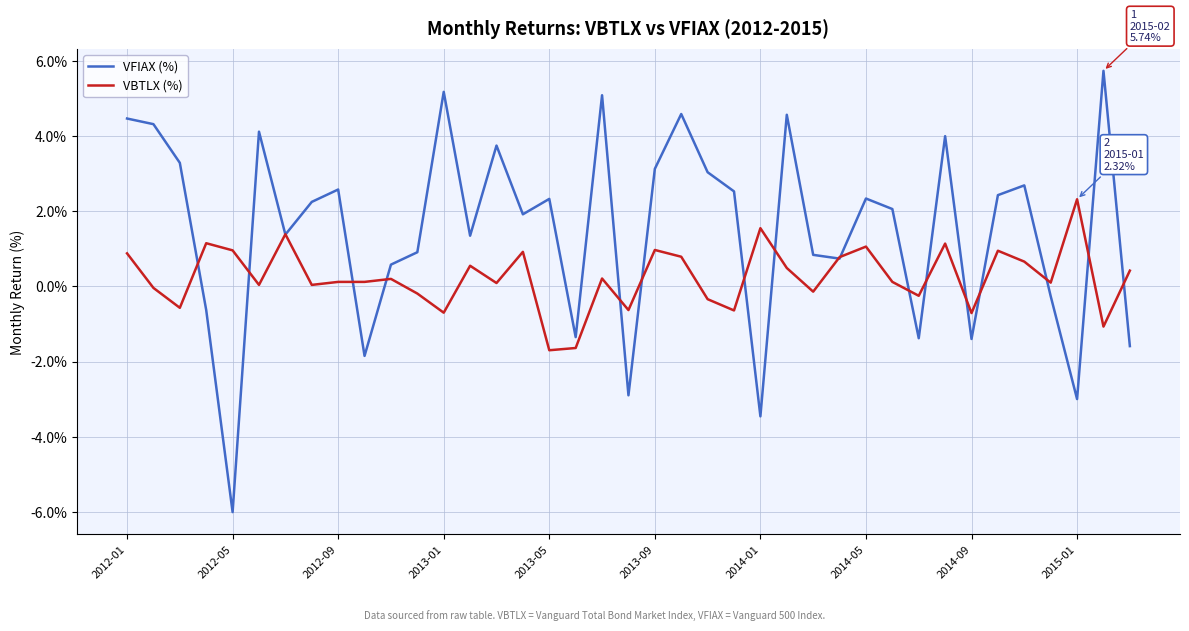

What is the lowest value of the VFIAX (%) series?

-6.0